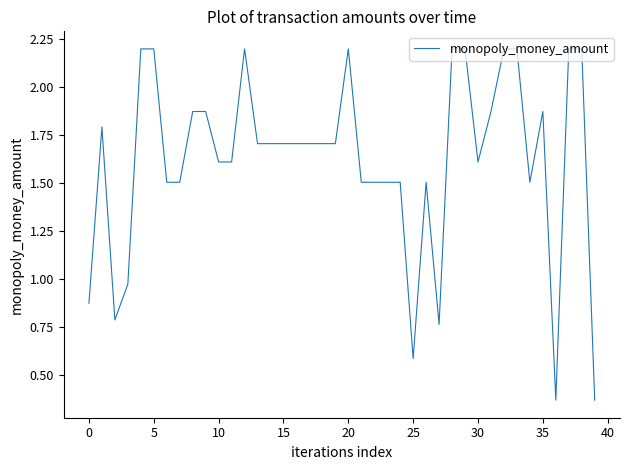

What is the difference between the maximum and minimum values?

1.8